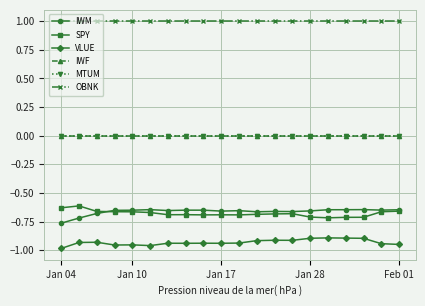

True or false: MTUM and IWF intersect in this chart.

False